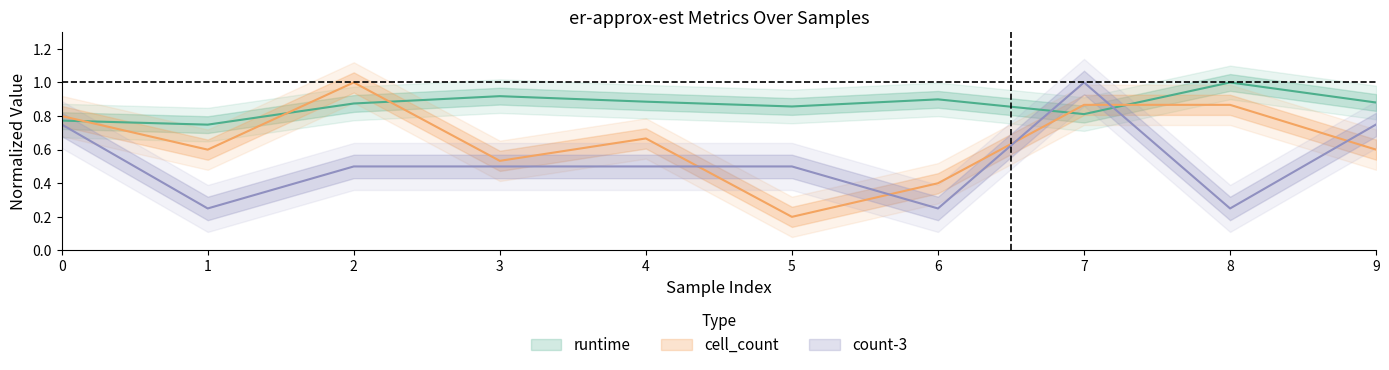

How many data points does each series have?

10